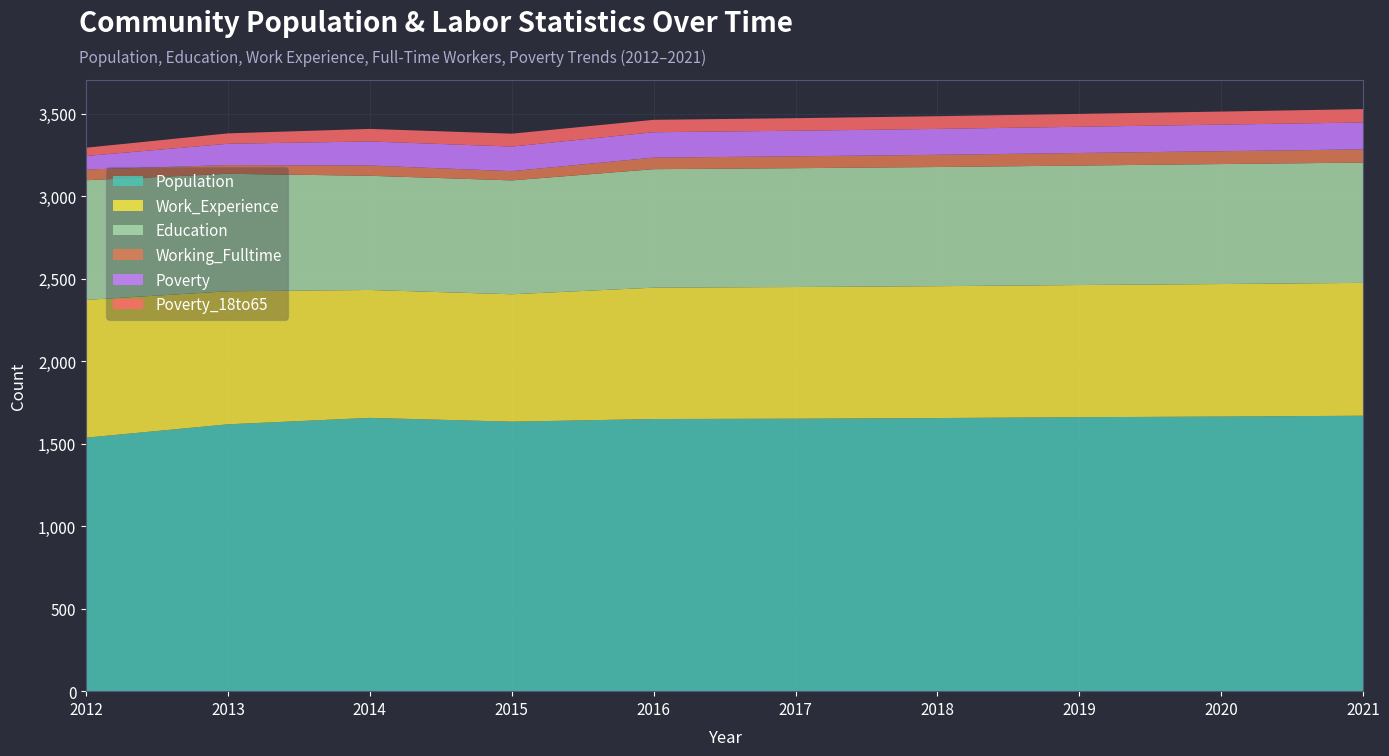

Reading left to right, transcribe all the data shown in this chart.

Population: 1536	1617	1656	1633	1649	1651	1655	1660	1664	1669
Work_Experience: 835	806	775	772	796	798	799	801	803	805
Education: 725	712	692	690	718	720	722	724	727	729
Working_Fulltime: 65	53	62	56	70	72	74	76	78	80
Poverty: 82	129	146	149	154	155	157	159	161	163
Poverty_18to65: 50	63	76	78	75	76	77	78	79	81